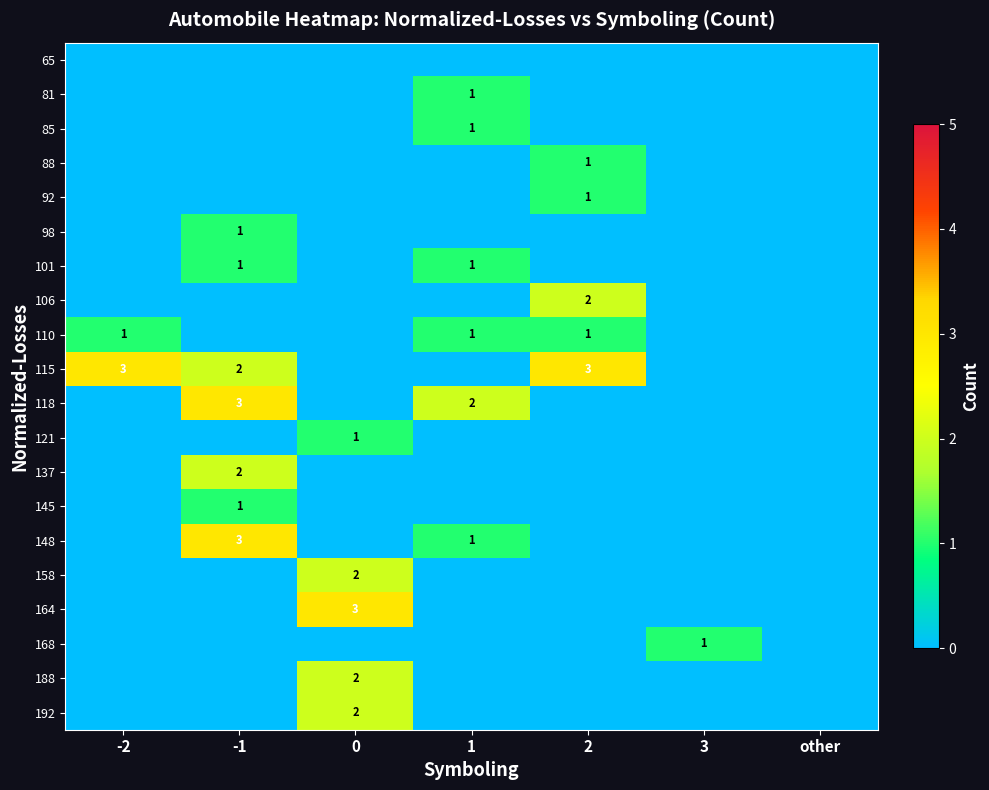

Is it true that 192 equals 1 at 0?

False